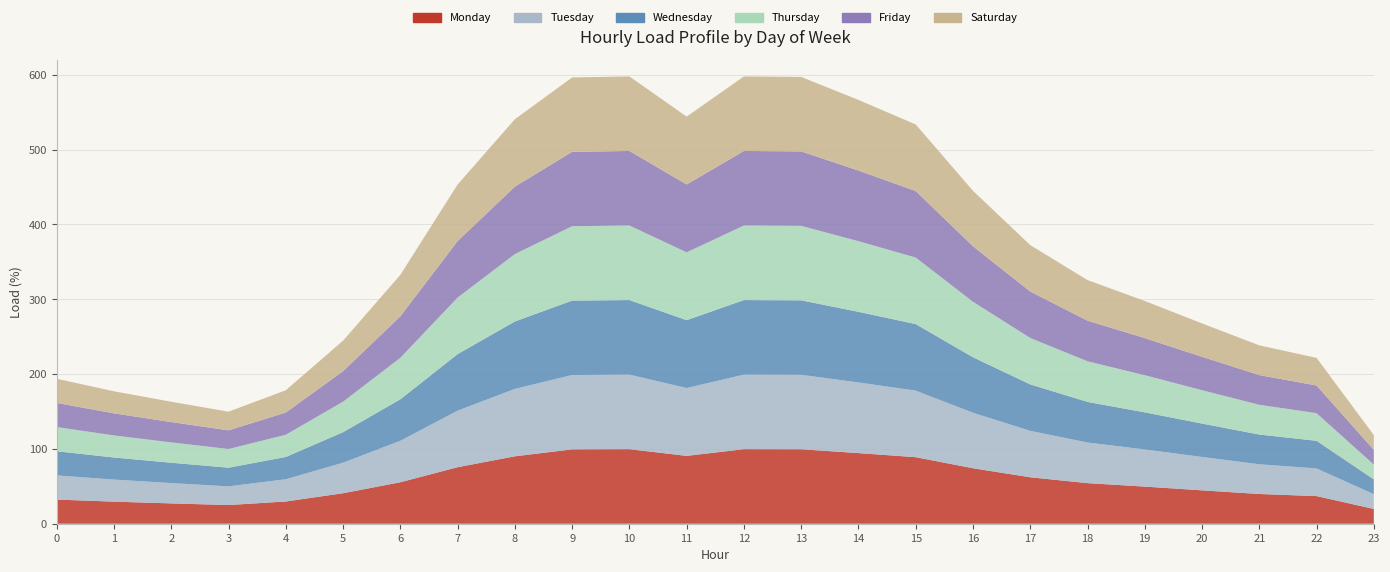

Reading left to right, list all the values displayed in this chart.

Monday: 32.3	29.5	27.2	25.0	29.7	40.8	55.4	75.6	90.1	99.4	99.7	90.7	99.7	99.5	94.4	88.9	74.2	62.1	54.3	49.6	44.6	39.7	36.9	19.8
Tuesday: 32.3	29.5	27.2	25.0	29.7	40.8	55.4	75.6	90.1	99.4	99.7	90.7	99.7	99.5	94.4	88.9	74.2	62.1	54.3	49.6	44.6	39.7	36.9	19.8
Wednesday: 32.3	29.5	27.2	25.0	29.7	40.8	55.4	75.6	90.1	99.4	99.7	90.7	99.7	99.5	94.4	88.9	74.2	62.1	54.3	49.6	44.6	39.7	36.9	19.8
Thursday: 32.3	29.5	27.2	25.0	29.7	40.8	55.4	75.6	90.1	99.4	99.7	90.7	99.7	99.5	94.4	88.9	74.2	62.1	54.3	49.6	44.6	39.7	36.9	19.8
Friday: 32.3	29.5	27.2	25.0	29.7	40.8	55.4	75.6	90.1	99.4	99.7	90.7	99.7	99.5	94.4	88.9	74.2	62.1	54.3	49.6	44.6	39.7	36.9	19.8
Saturday: 32.3	29.5	27.2	25.0	29.7	40.8	55.4	75.6	90.1	99.4	99.7	90.7	99.7	99.5	94.4	88.9	74.2	62.1	54.3	49.6	44.6	39.7	36.9	19.8